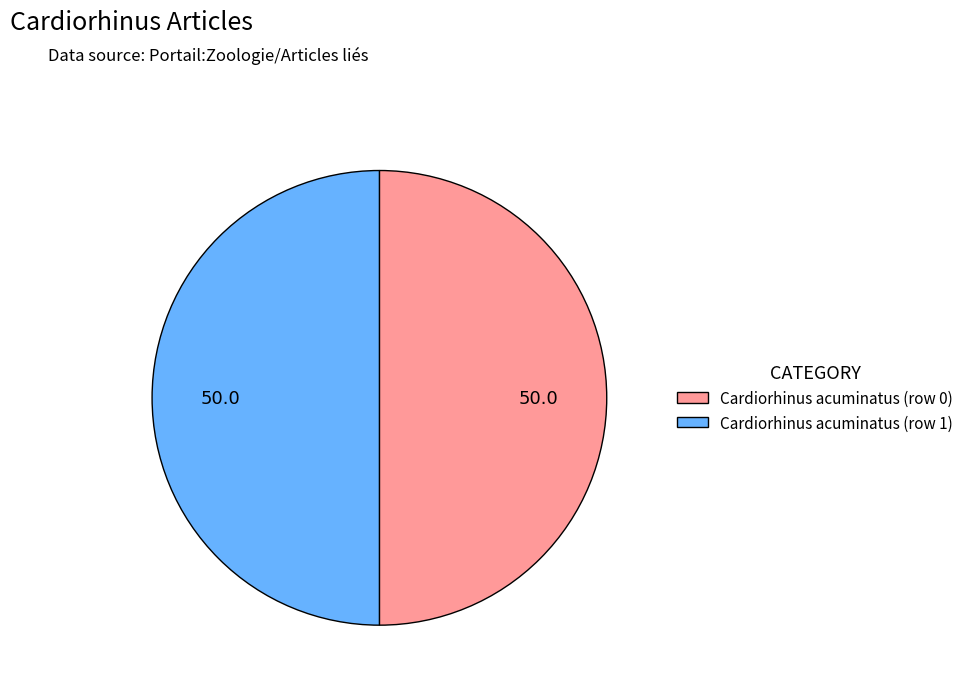

Is the sum of Cardiorhinus acuminatus (row 0) and Cardiorhinus acuminatus (row 1) greater than half?

Yes